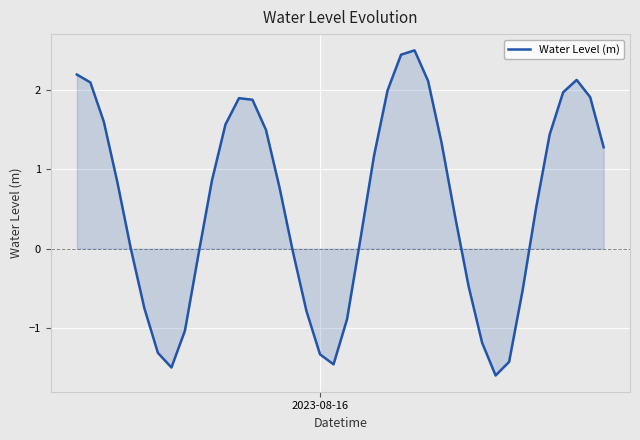

What is the sum of all values?

22.2